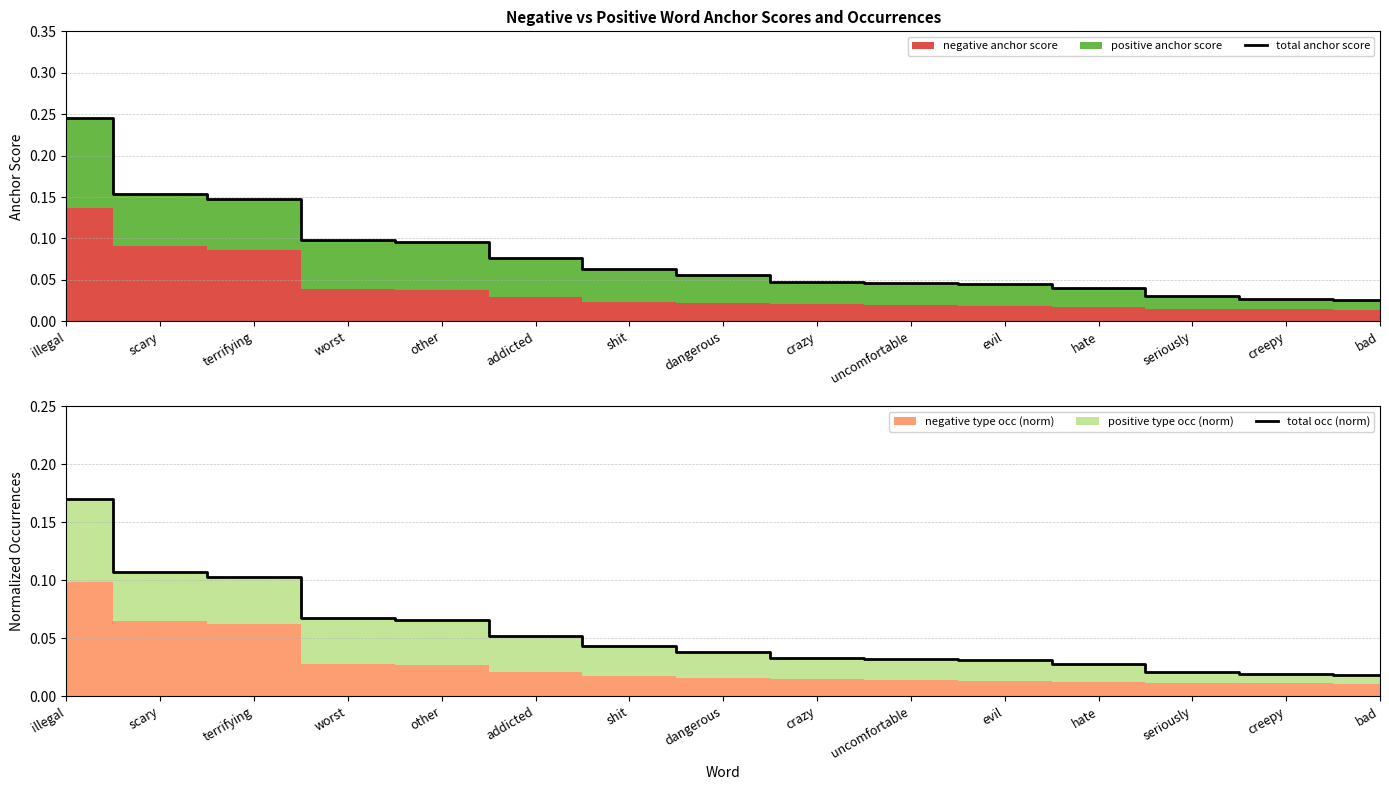

What is the label of the 2nd point from the left?

scary